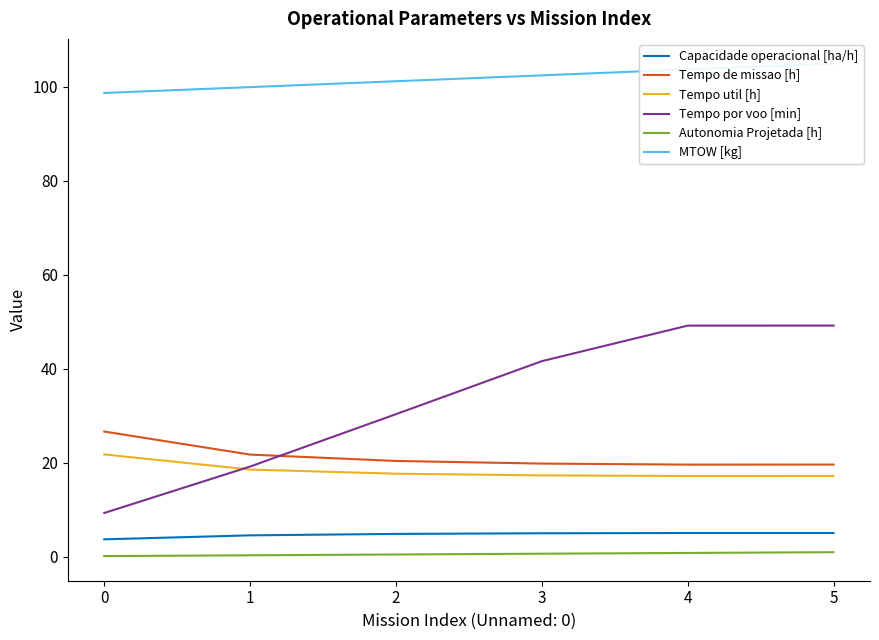

Which category has the highest value in the Autonomia Projetada [h] series?

5